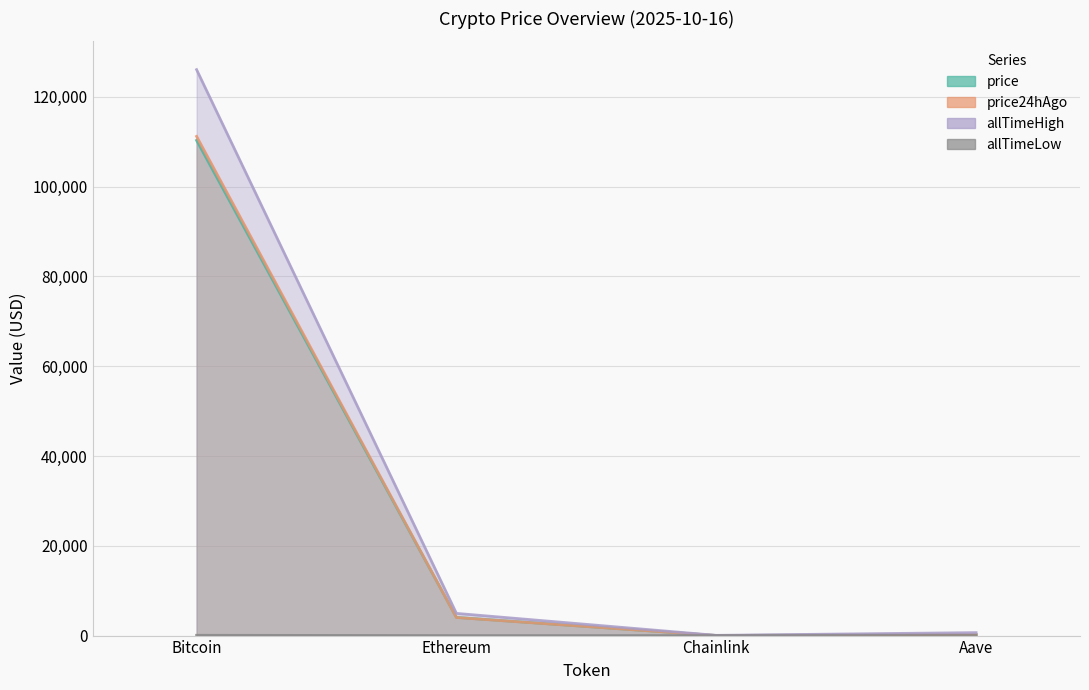

What is the difference between the maximum and minimum values in the allTimeLow series?

67.7